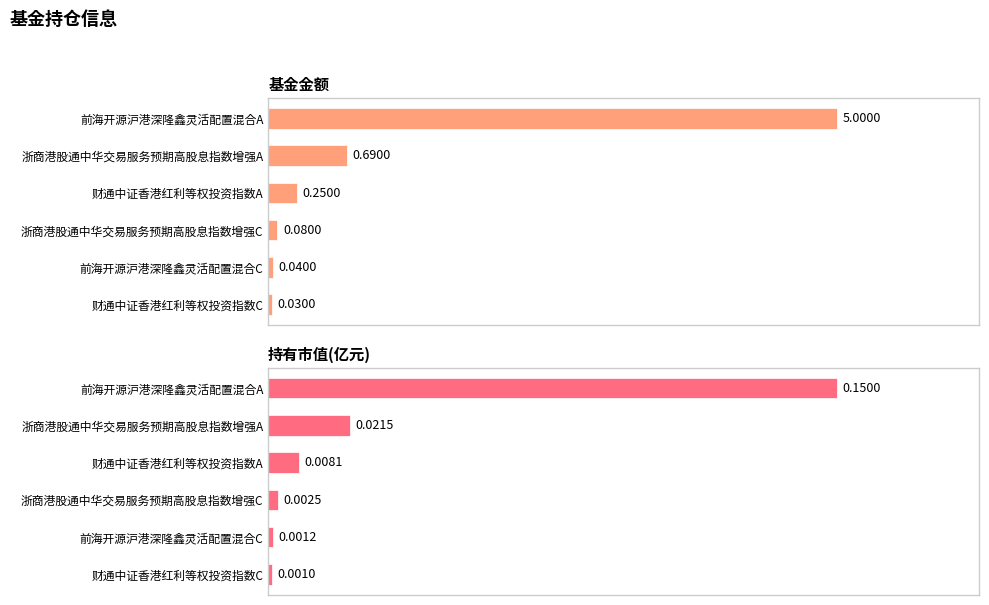

List the series in order of their peak value, highest first.

基金金额, 持有市值(亿元)